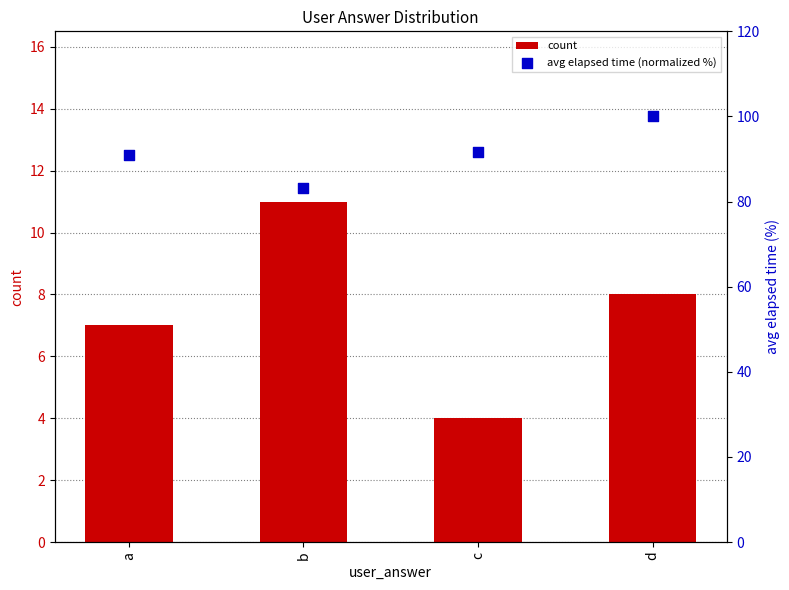

Is the value of count at a greater than the value of avg elapsed time (normalized %) at a?

No